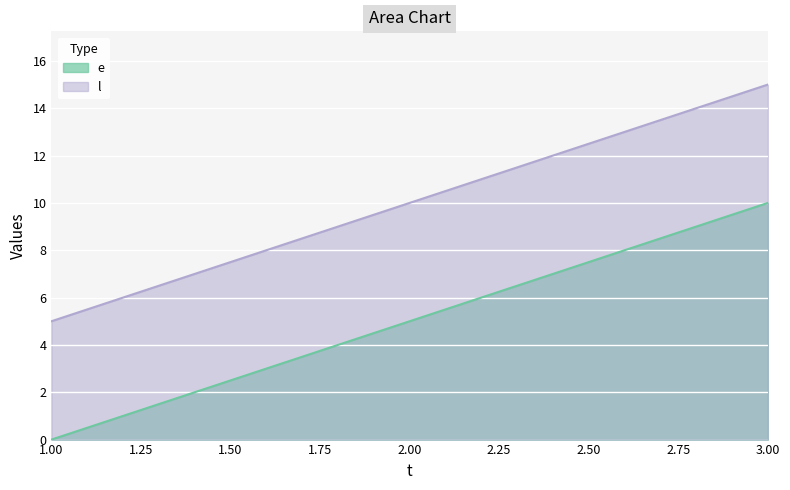

Is it true that l equals 2 at 1.00?

False